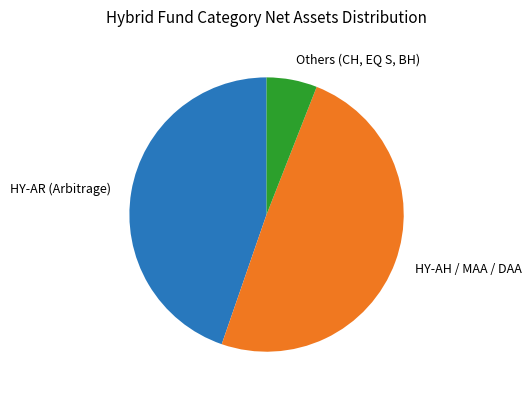

Does any single category account for the majority?

No